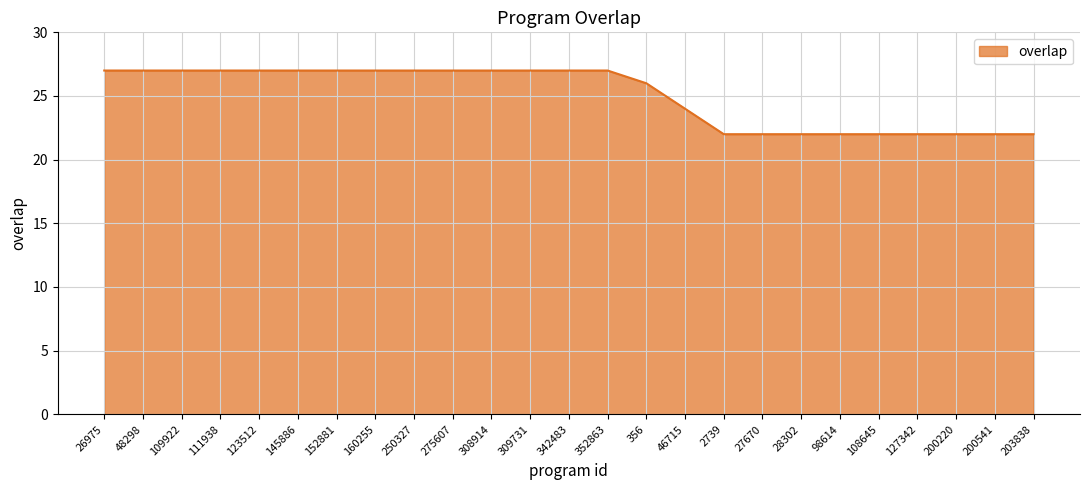

What is the minimum value shown in the chart?

22